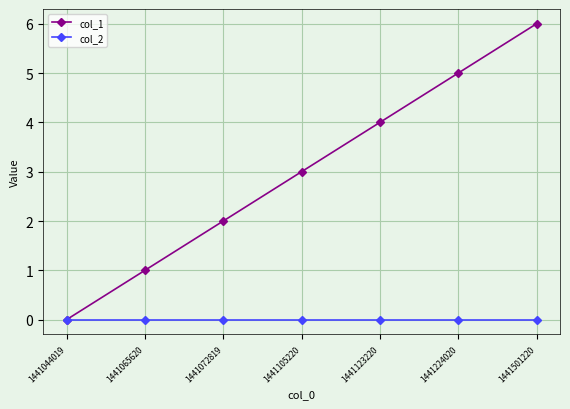

What is the difference between the second highest and minimum values in the col_1 series?

5